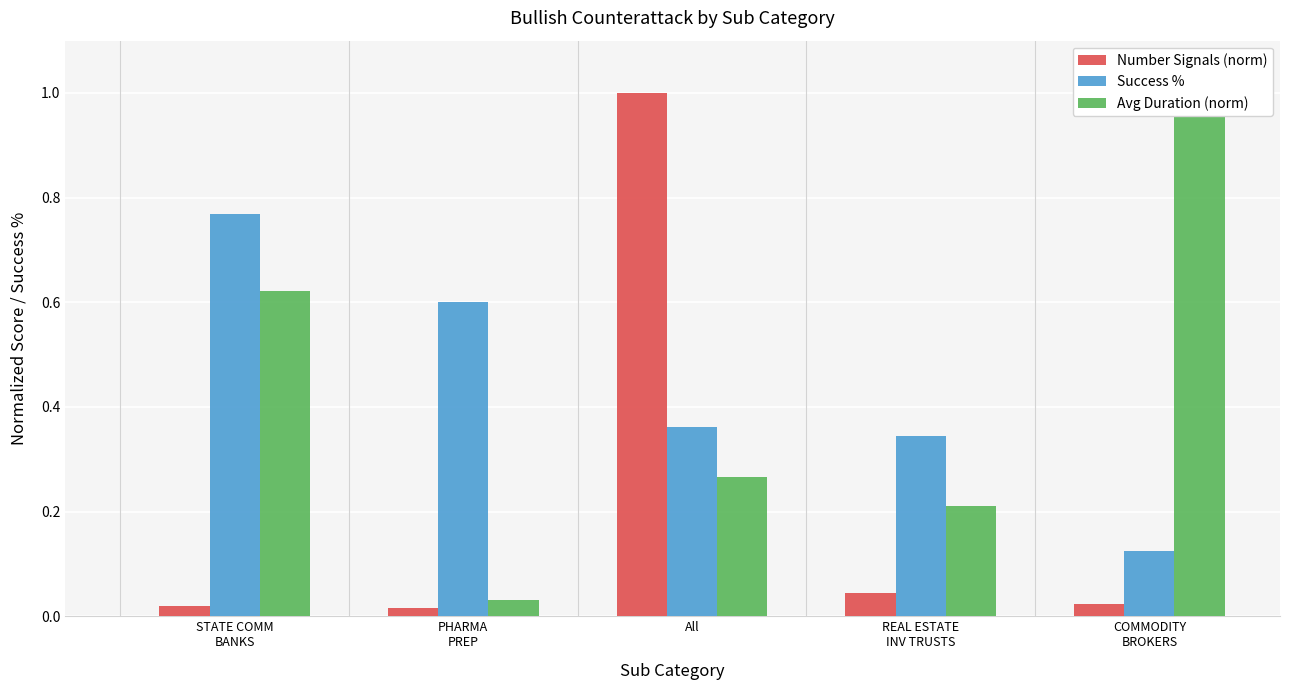

What is the spread (max minus min) of values at STATE COMM
BANKS?

0.7